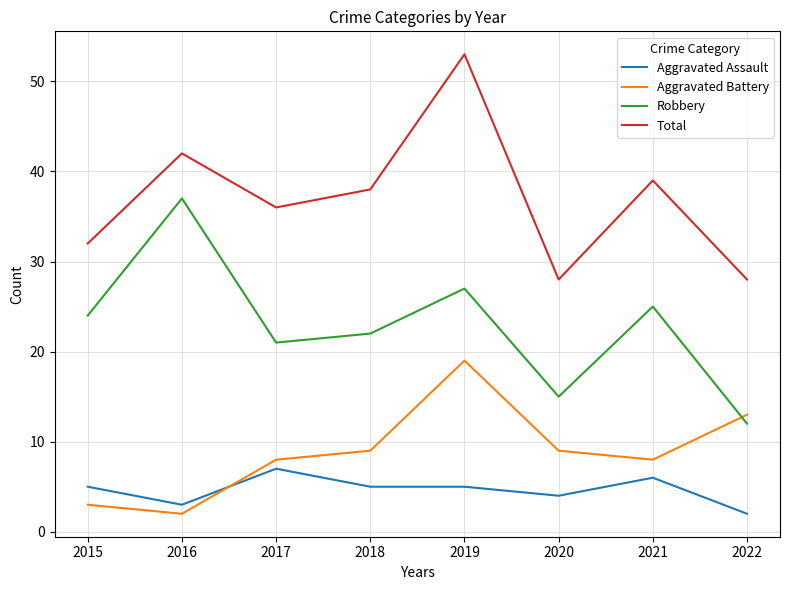

At which category is the sum across all series the highest?

2019